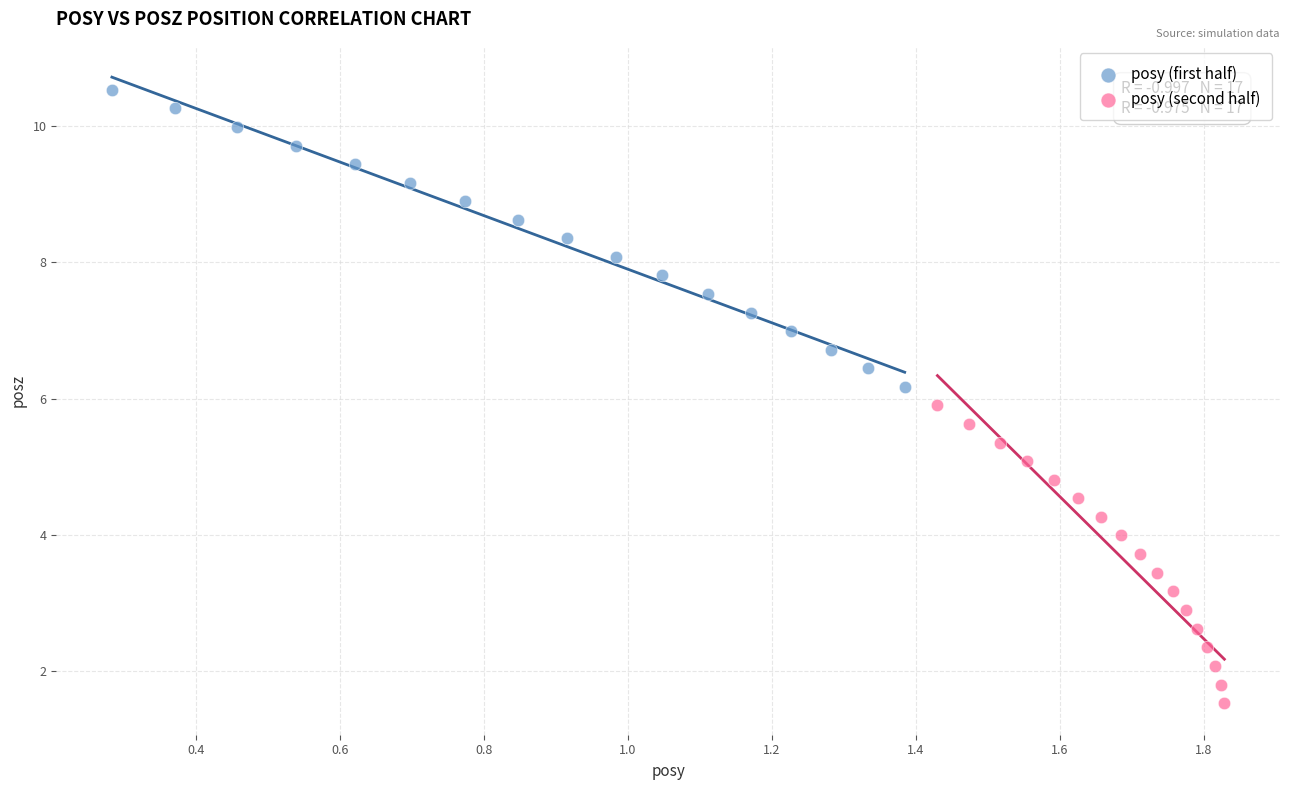

Which series has the widest spread of Y values?

posy (second half)